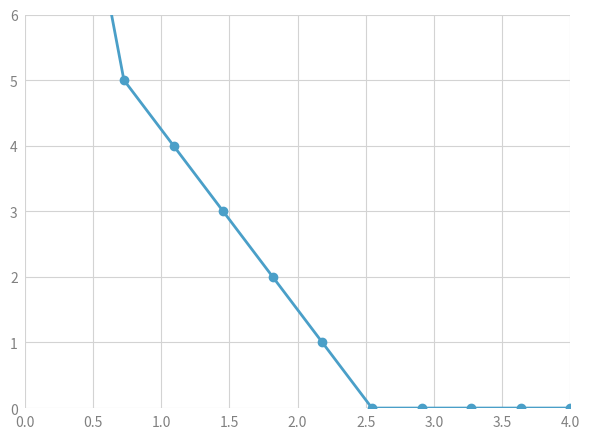

What is the ratio of the value at 0.5 to the value at 0.0?

0.6